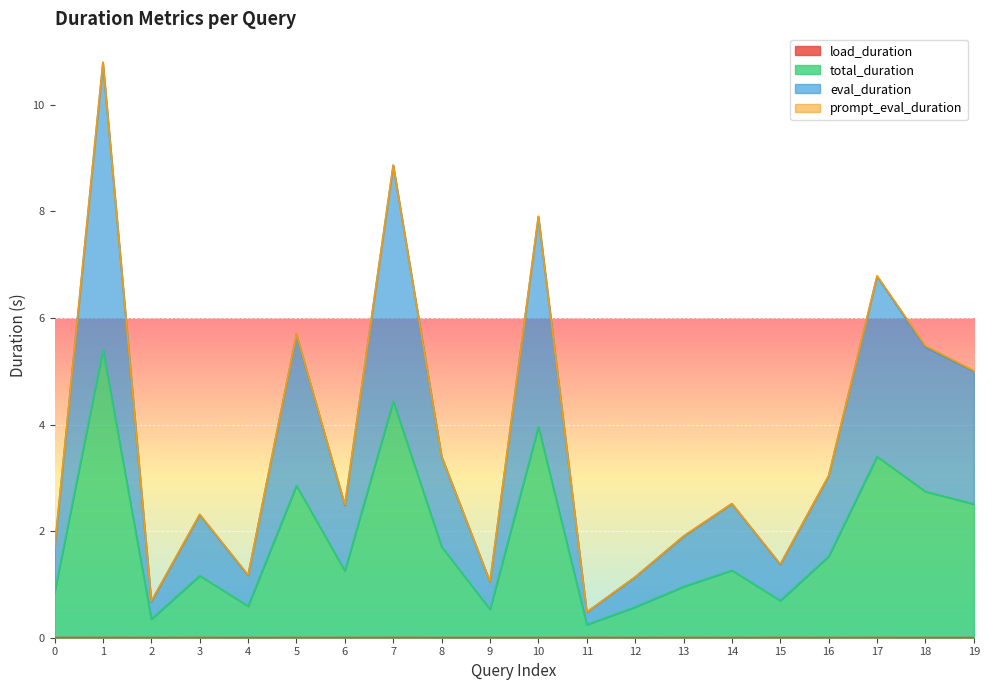

Which series has the largest total across all categories?

total_duration